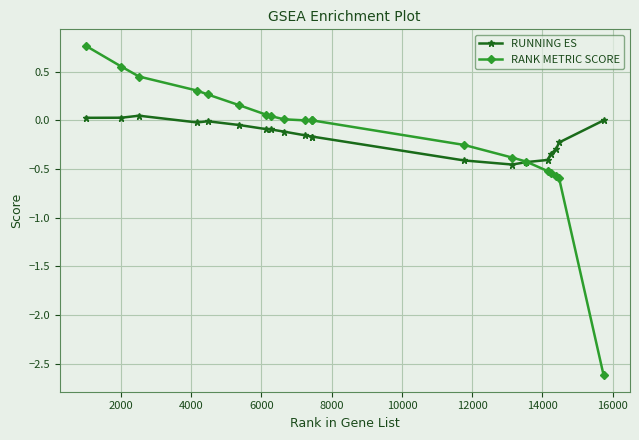

What is the lowest value of the RANK METRIC SCORE series?

-2.6